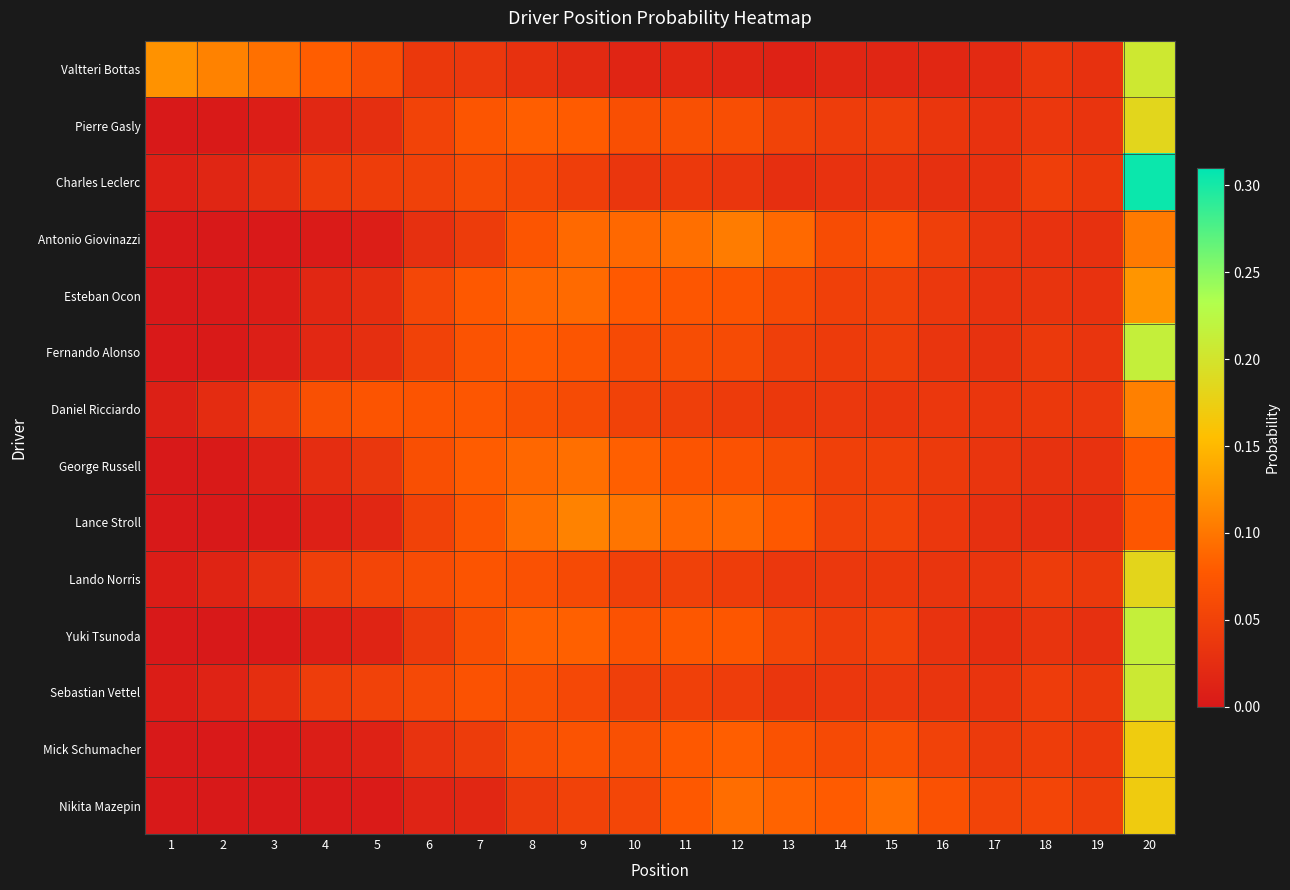

At which category is the sum across all series the highest?

20